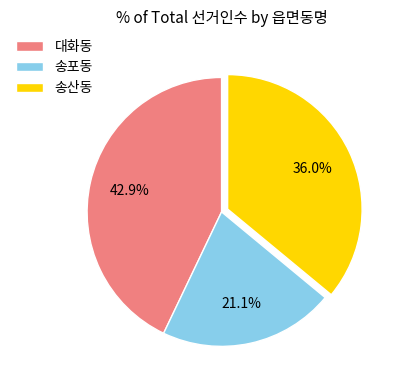

Count the number of slices in the pie.

3